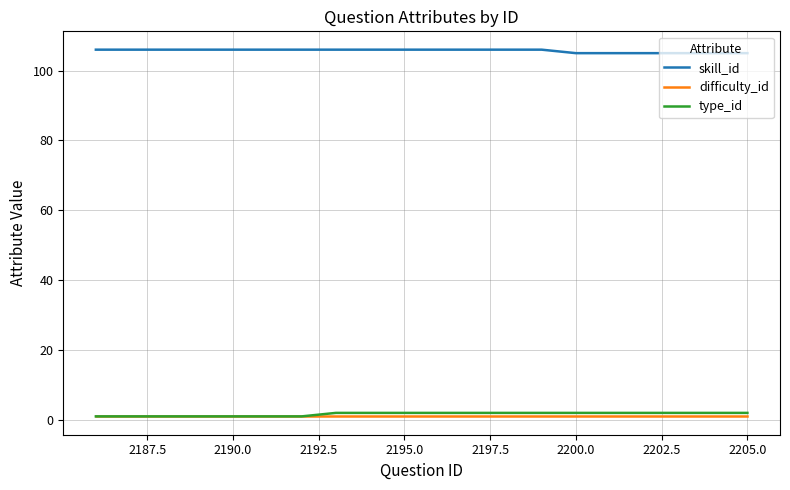

What is the greatest value displayed?

106